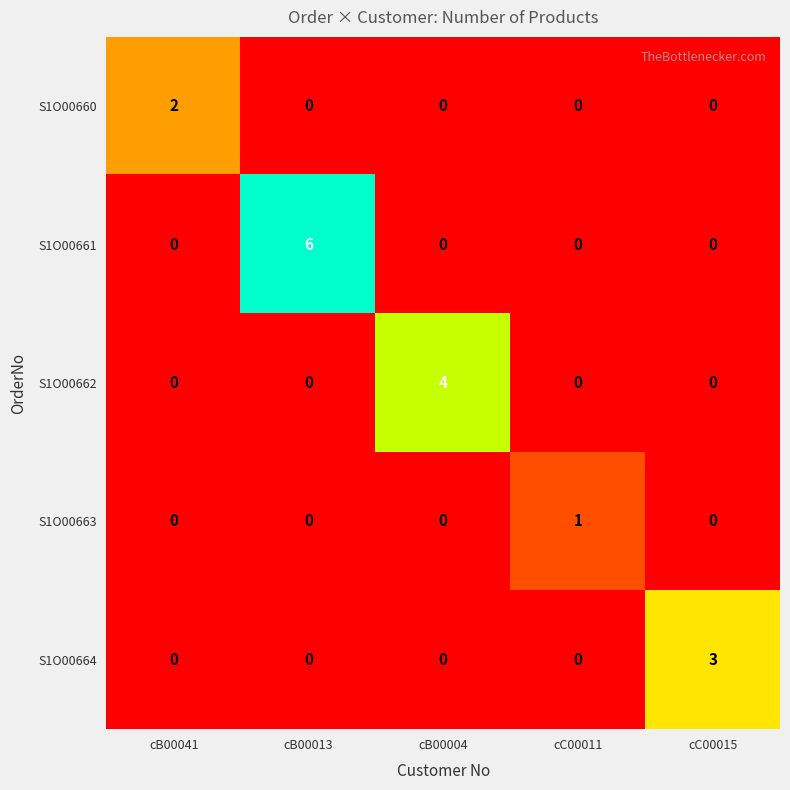

How many positive values does the S1O00662 series have?

1